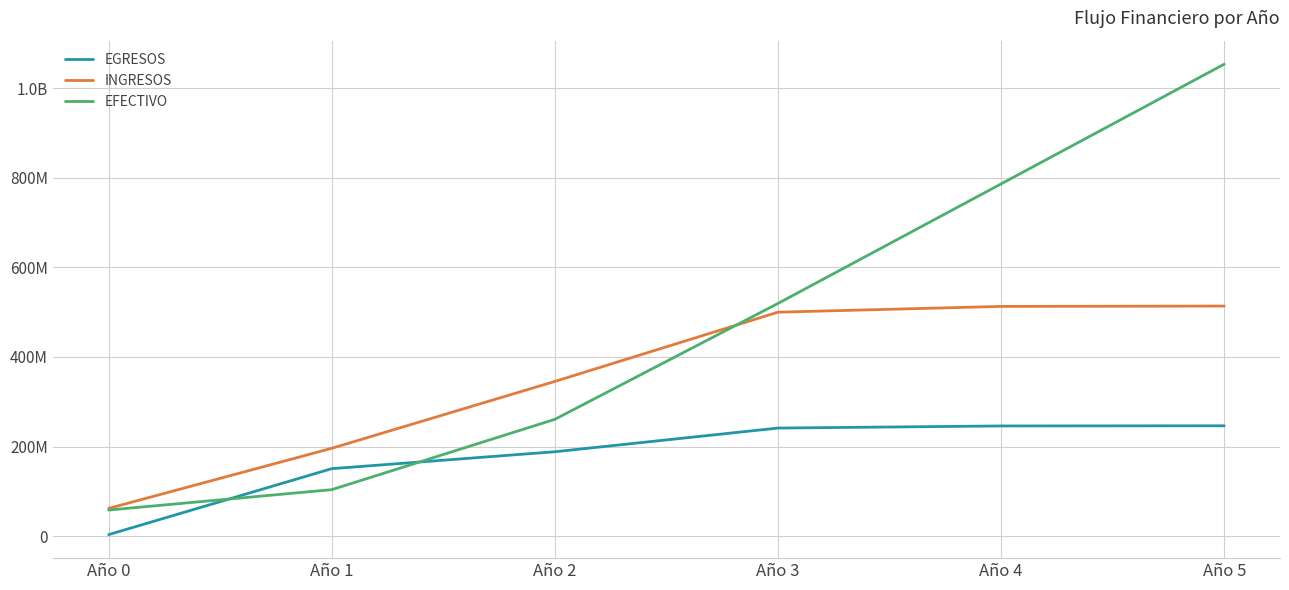

What are all the series names shown in the legend?

EGRESOS, INGRESOS, EFECTIVO